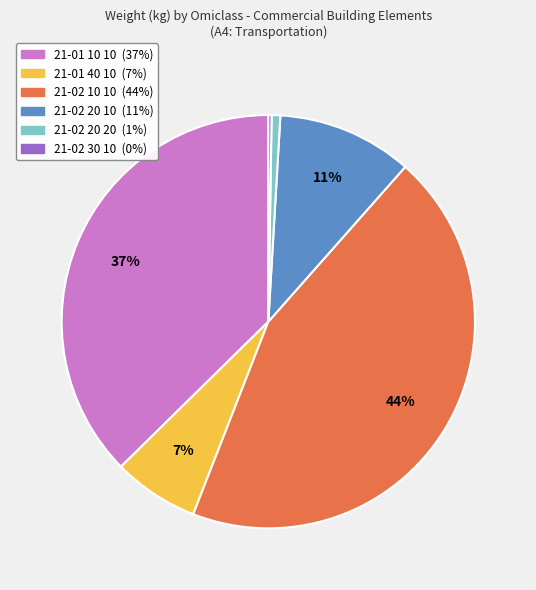

To the nearest percent, what is the average slice percentage?

17%